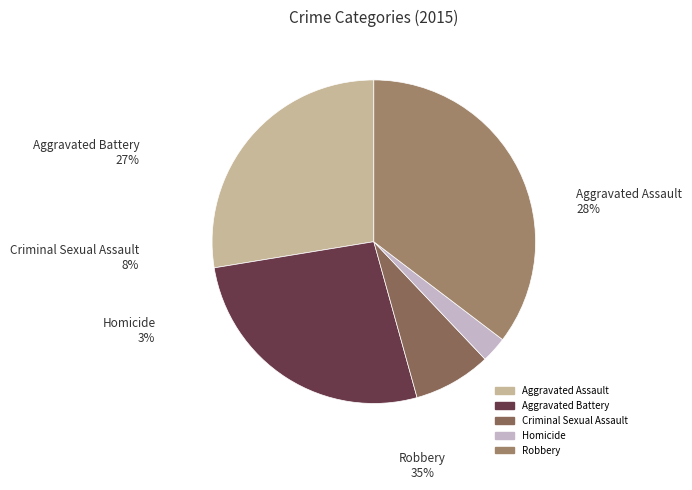

Does Criminal Sexual Assault account for over 50% of the chart?

No